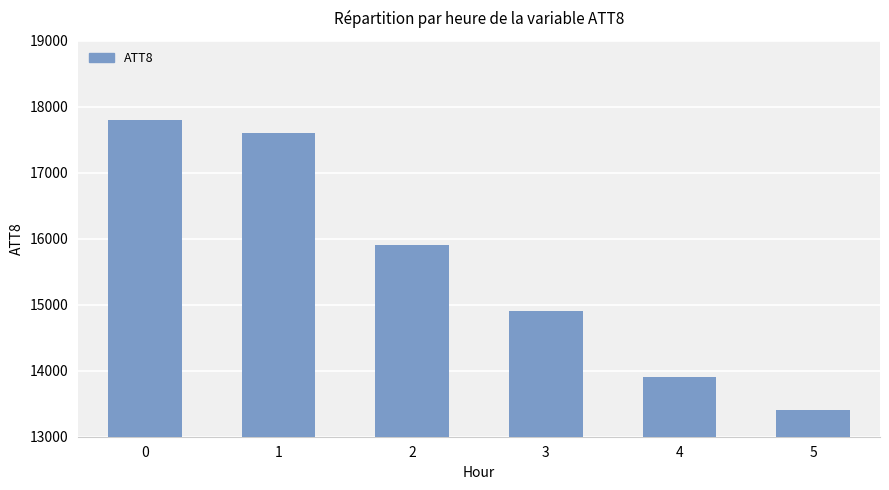

What value does the data have at 4, to the nearest 10?

13900